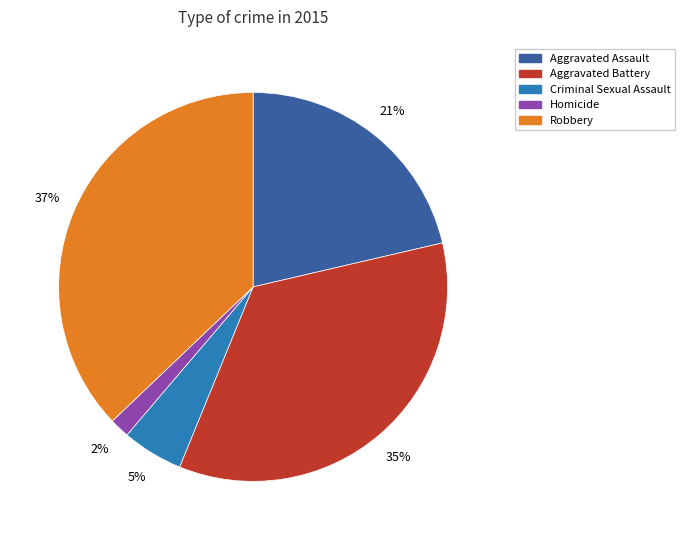

Rank the categories by value from highest to lowest.

Robbery, Aggravated Battery, Aggravated Assault, Criminal Sexual Assault, Homicide